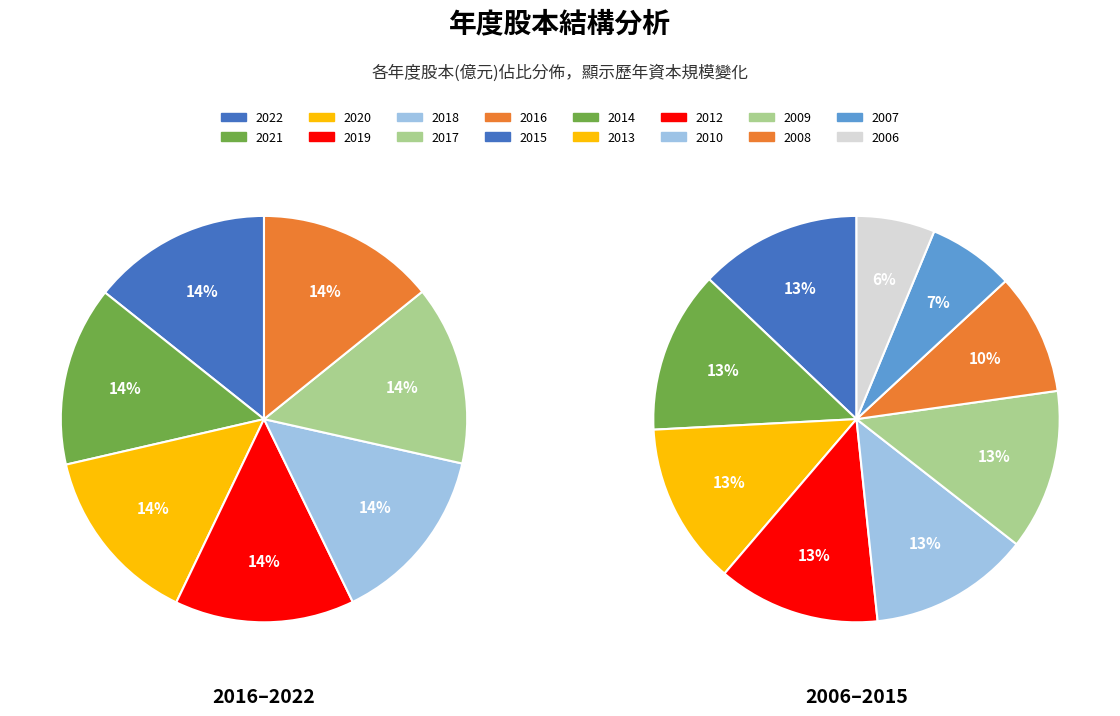

Does any single category account for the majority?

No